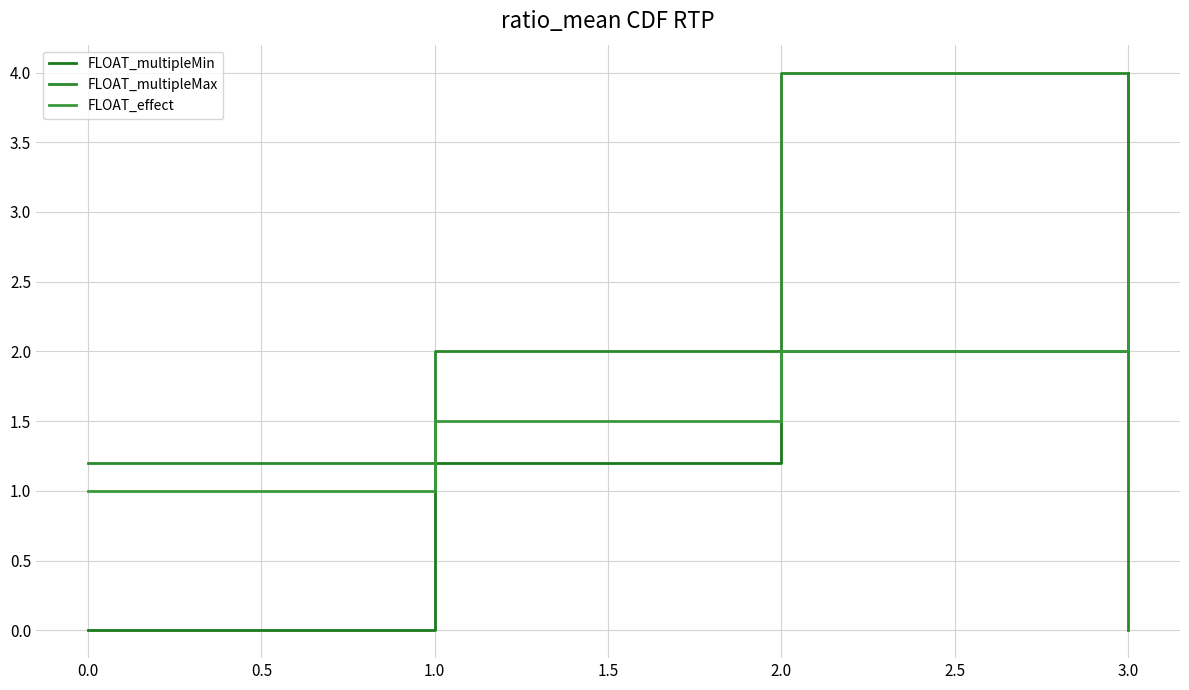

Count the number of data series in this chart.

3